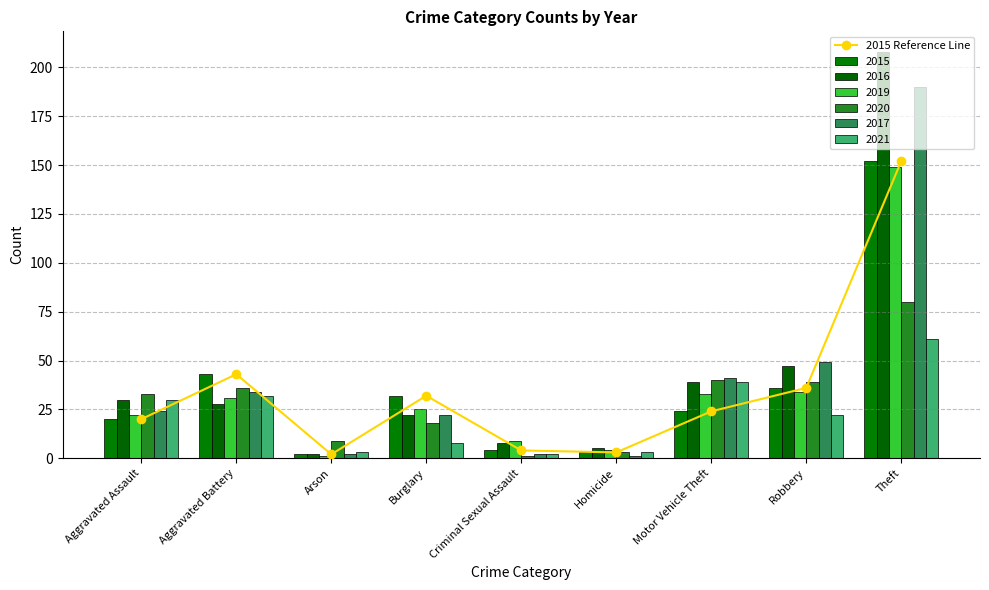

Rank the categories by value from lowest to highest.

Arson, Homicide, Criminal Sexual Assault, Aggravated Assault, Motor Vehicle Theft, Burglary, Robbery, Aggravated Battery, Theft